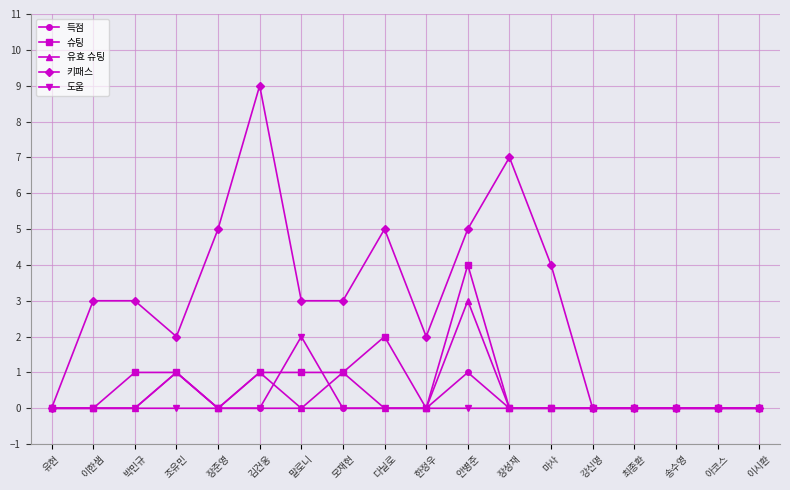

The value of 유효 슈팅 at 말로니 is 2. True or false?

False